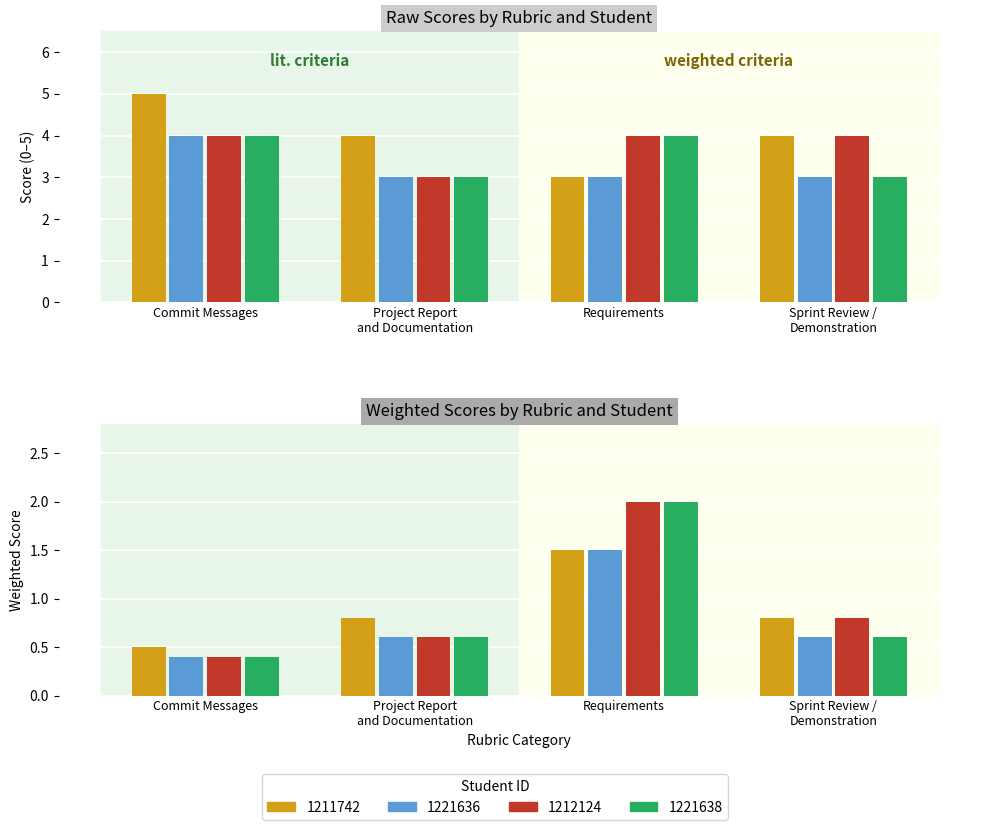

Reading left to right, extract all data points from this chart.

1211742: Commit Messages=5	Project Report
and Documentation=4	Requirements=3	Sprint Review /
Demonstration=4
1221636: Commit Messages=4	Project Report
and Documentation=3	Requirements=3	Sprint Review /
Demonstration=3
1212124: Commit Messages=4	Project Report
and Documentation=3	Requirements=4	Sprint Review /
Demonstration=4
1221638: Commit Messages=4	Project Report
and Documentation=3	Requirements=4	Sprint Review /
Demonstration=3